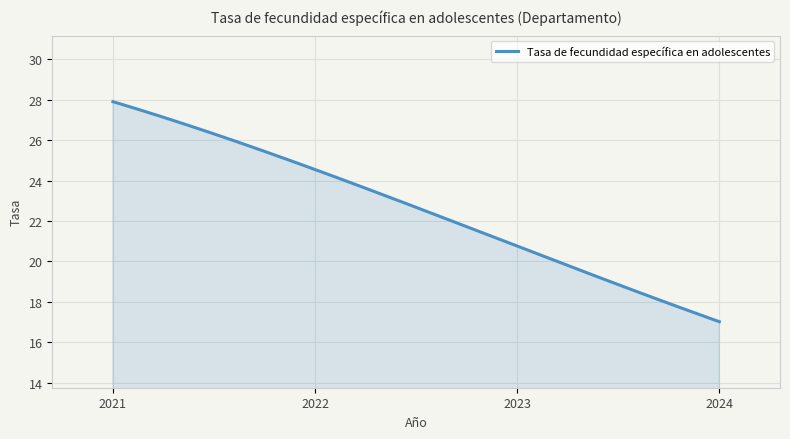

What is the greatest value displayed?

27.9